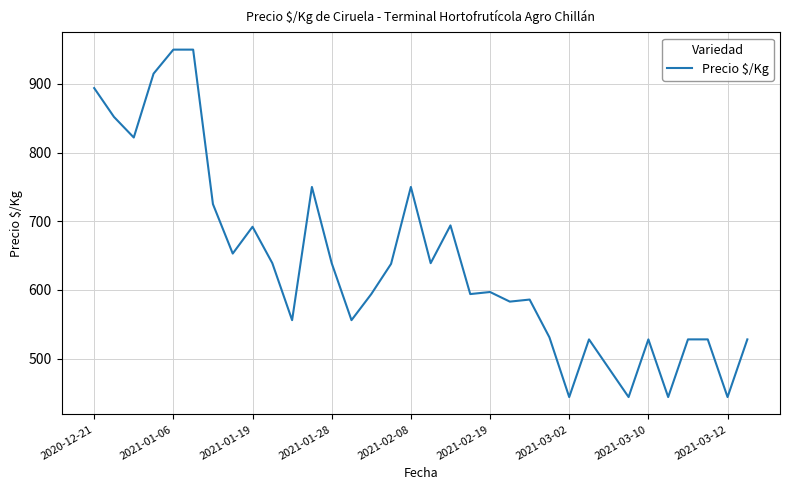

What is the maximum value shown in the chart?

950